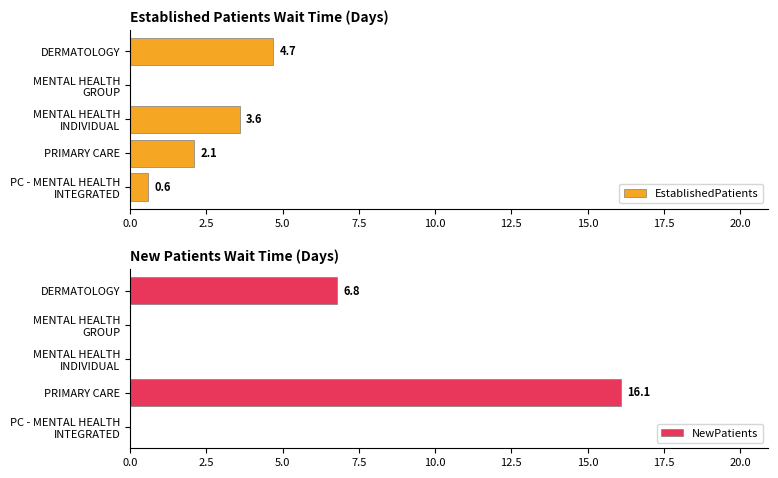

Which series has the widest spread of values?

NewPatients